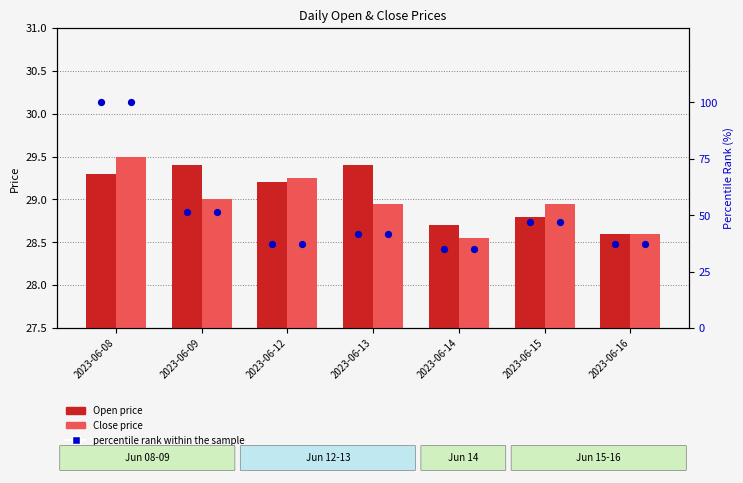

Between 2023-06-14 and 2023-06-15, which is larger?

2023-06-15